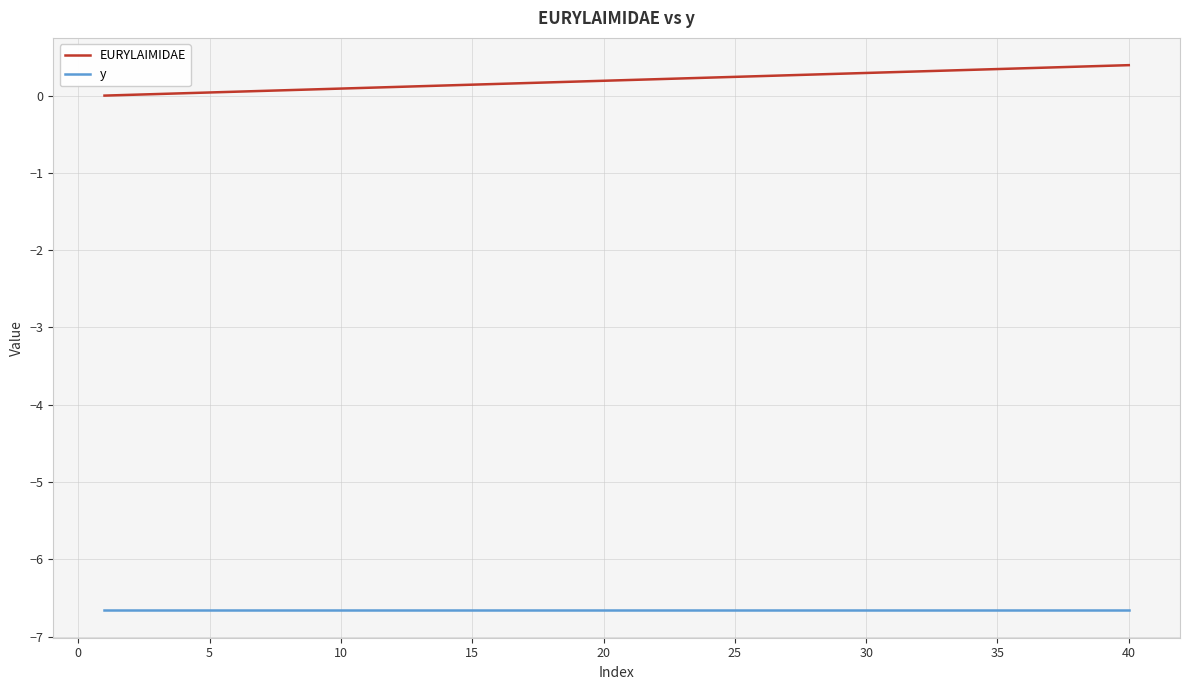

What are all the series names shown in the legend?

EURYLAIMIDAE, y